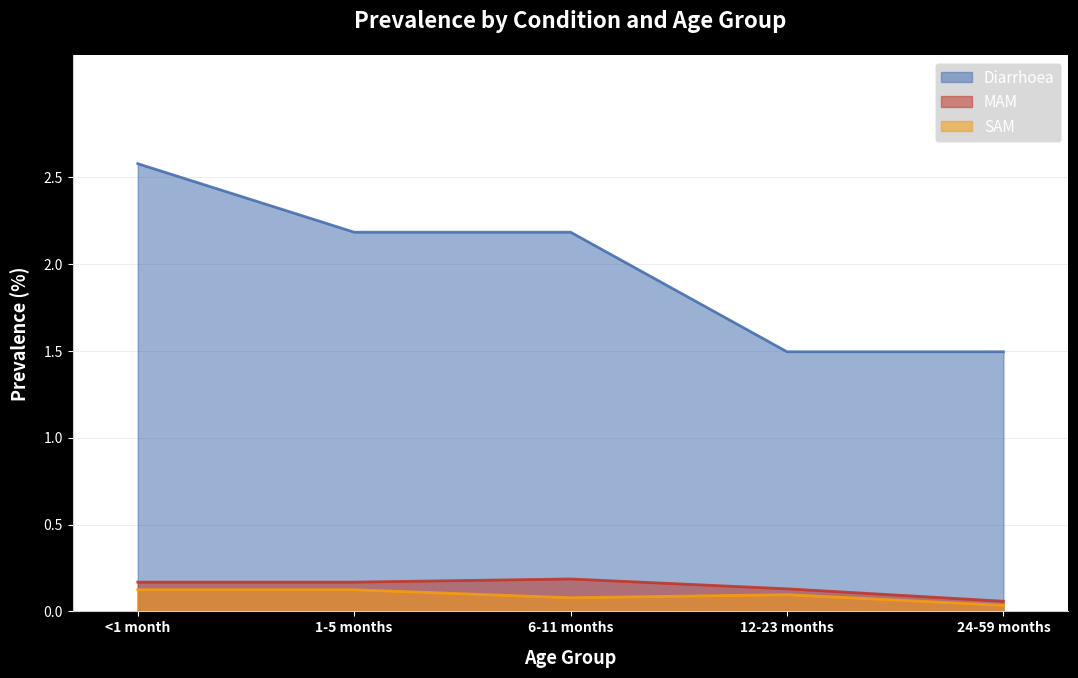

What is the difference between the Diarrhoea values at 12-23 months and <1 month?

1.1